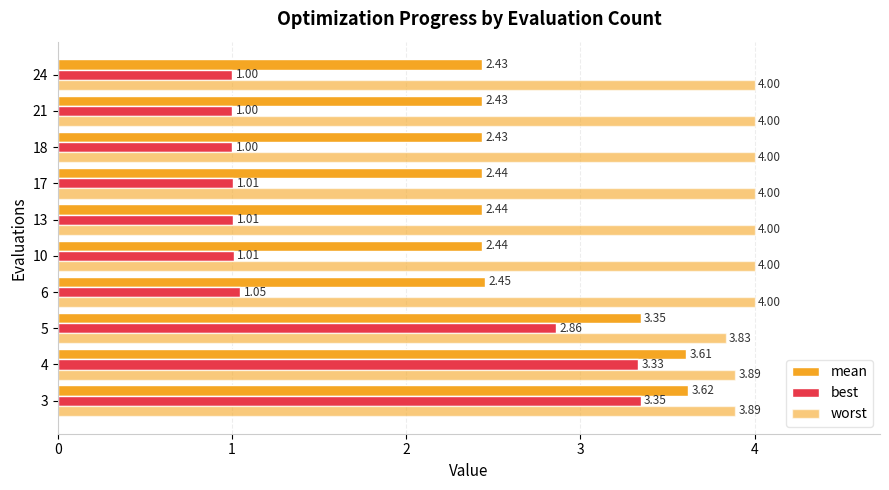

Rank the series by their average value, from highest to lowest.

worst, mean, best